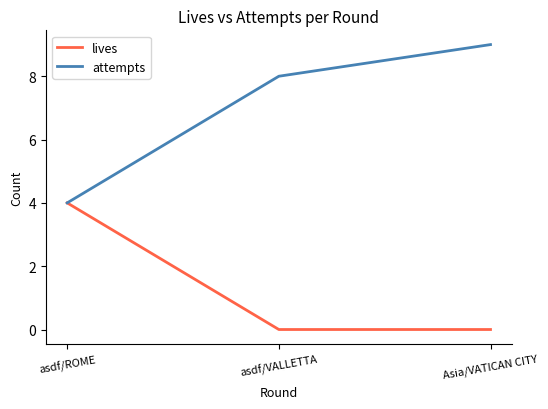

Reading right to left, what are all the values shown in this chart?

lives: 0	0	4
attempts: 9	8	4